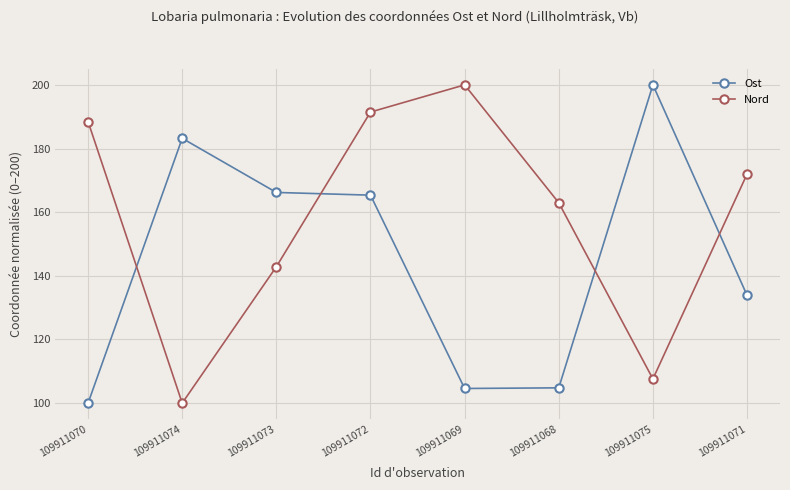

What is the maximum value shown in the chart?

200.0